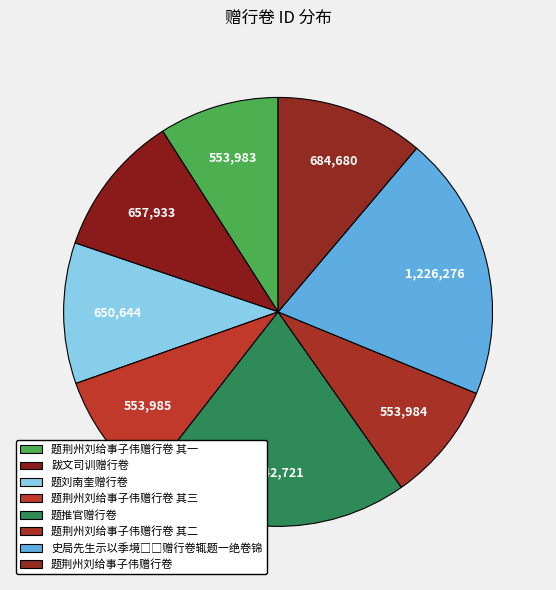

Is it true that 题荆州刘给事子伟赠行卷 其二 is 1% of the pie?

False